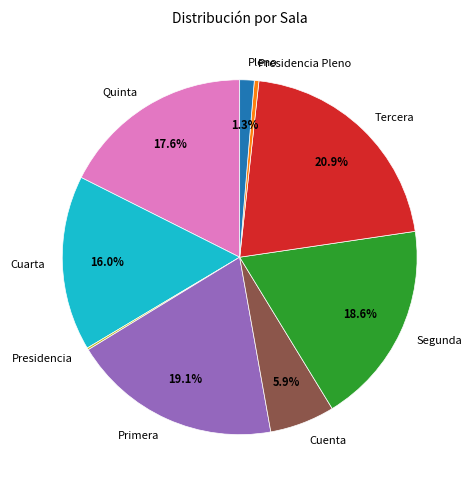

What is the ratio of the value at Tercera to the value at Quinta?

1.2